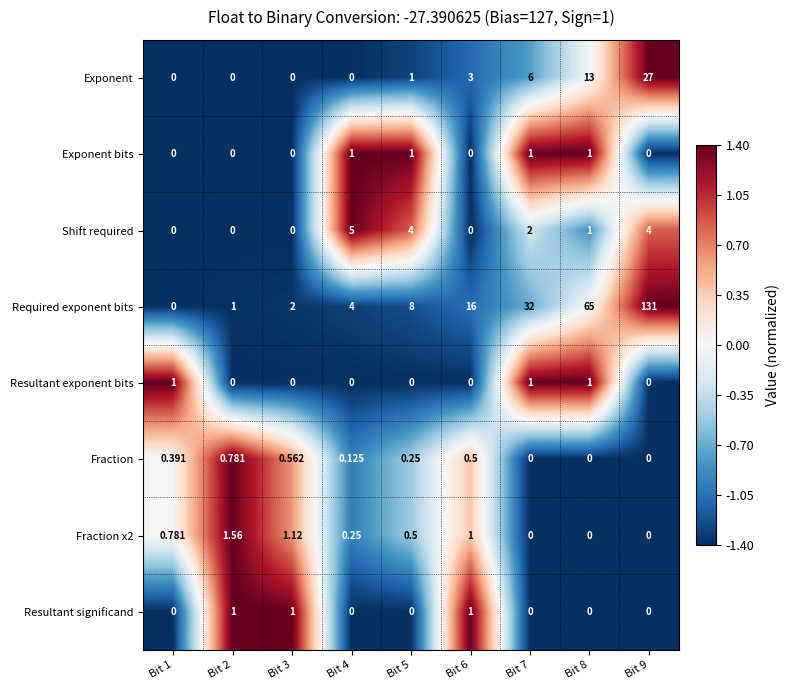

Between Bit 3 and Bit 8, which series saw the biggest shift?

Required exponent bits